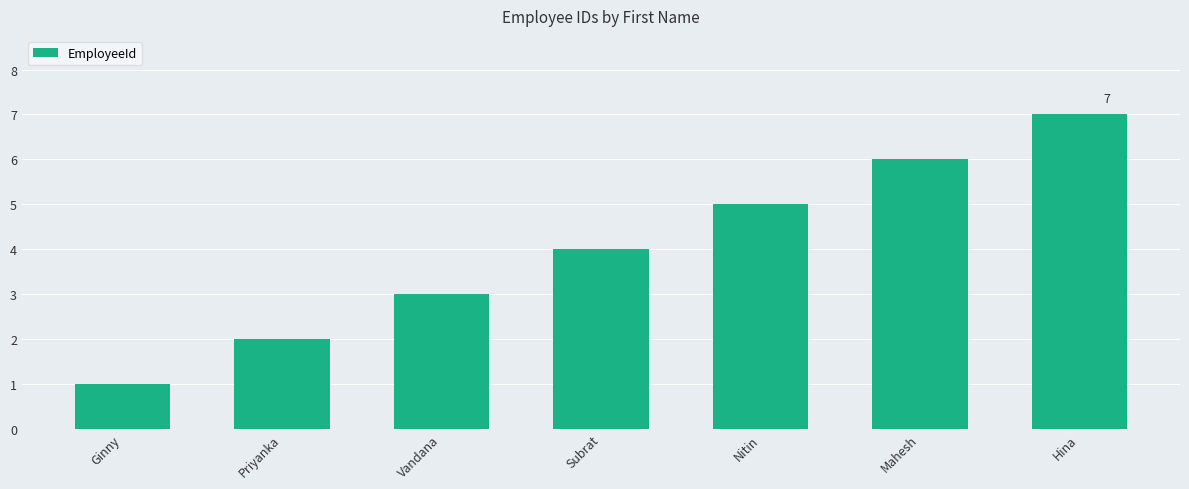

True or false: the data shows 5 at Nitin.

True